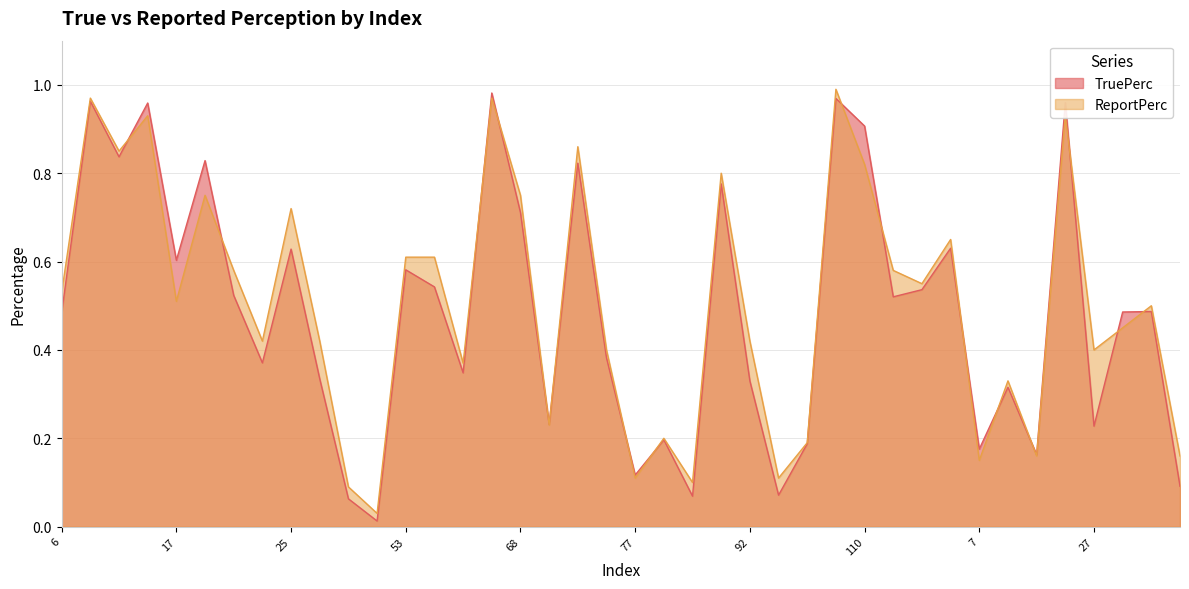

The value of ReportPerc at 27 is 0.6. True or false?

False